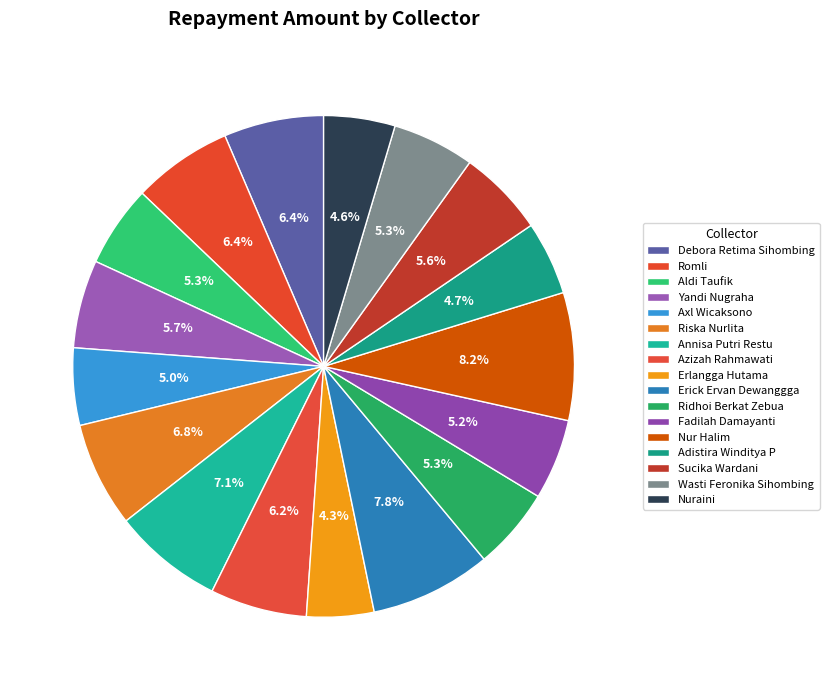

Which has a higher value, Sucika Wardani or Aldi Taufik?

Sucika Wardani